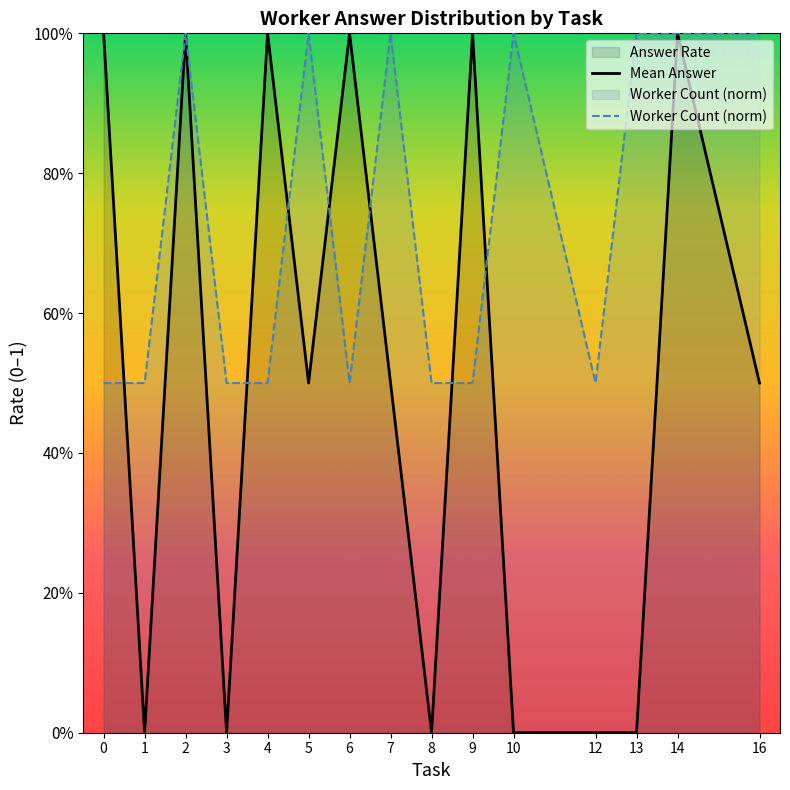

The value of Worker Count (norm) at 7 is 1.4. True or false?

False